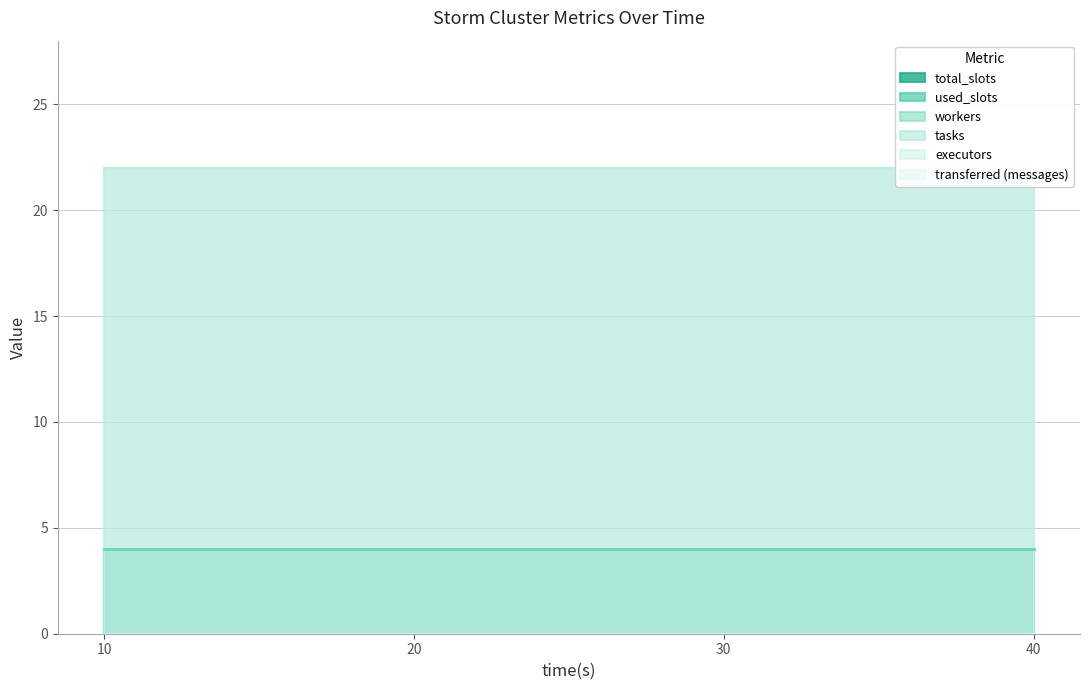

How many lines are shown in the chart?

6